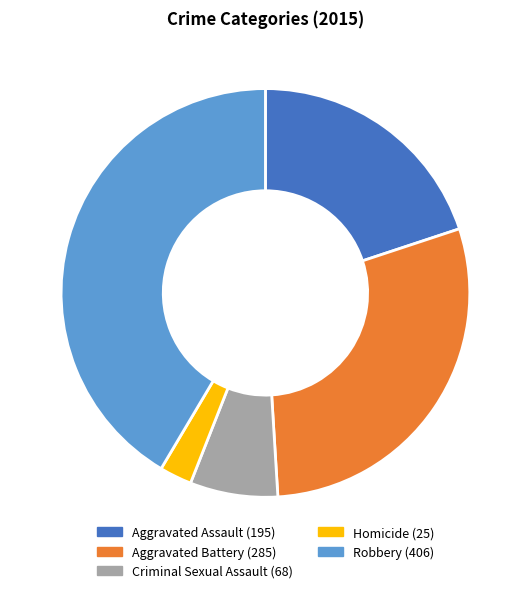

Is it true that Robbery is 29% of the pie?

False